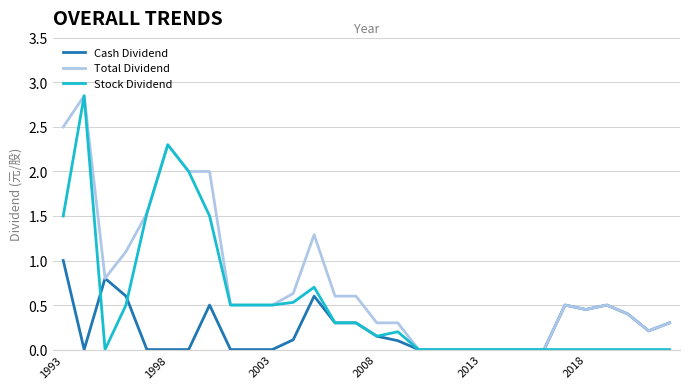

Which series has the largest total across all categories?

Total Dividend